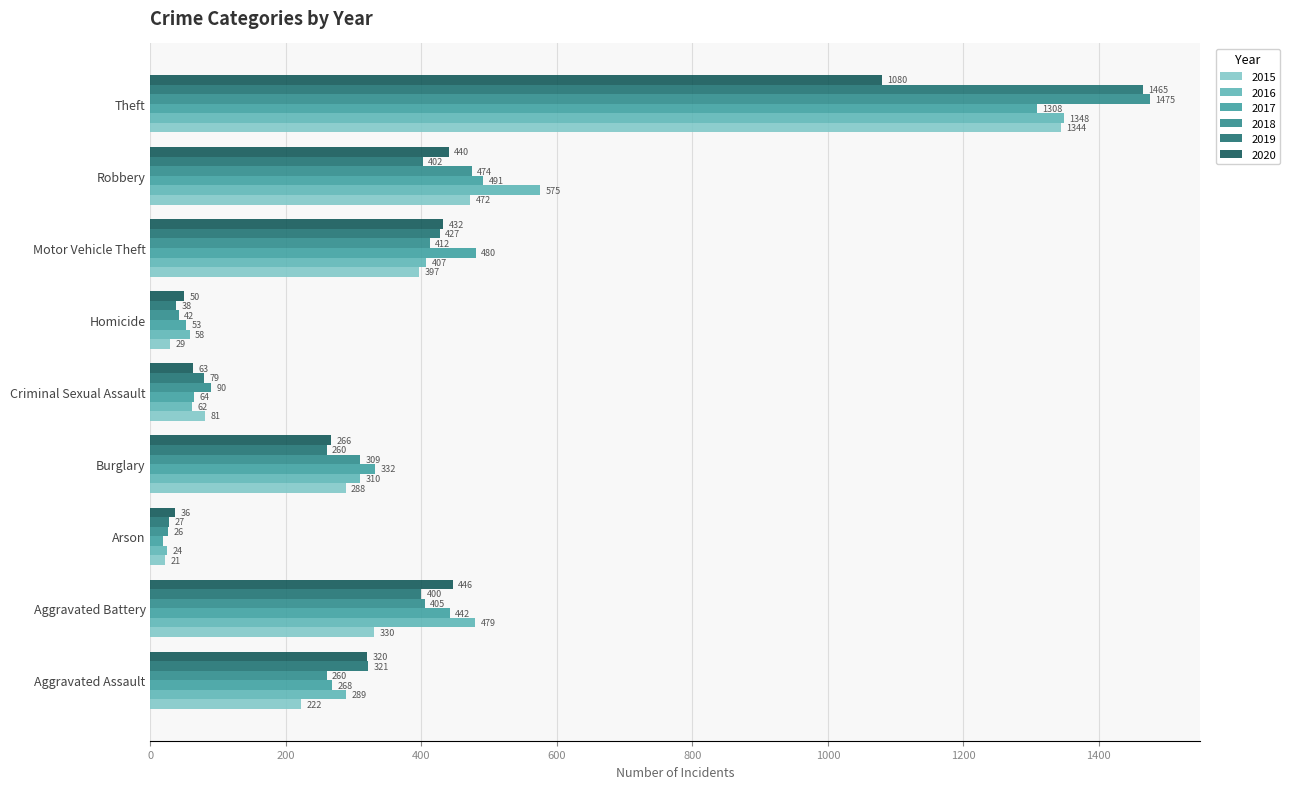

The value of 2018 at Aggravated Assault is 377. True or false?

False